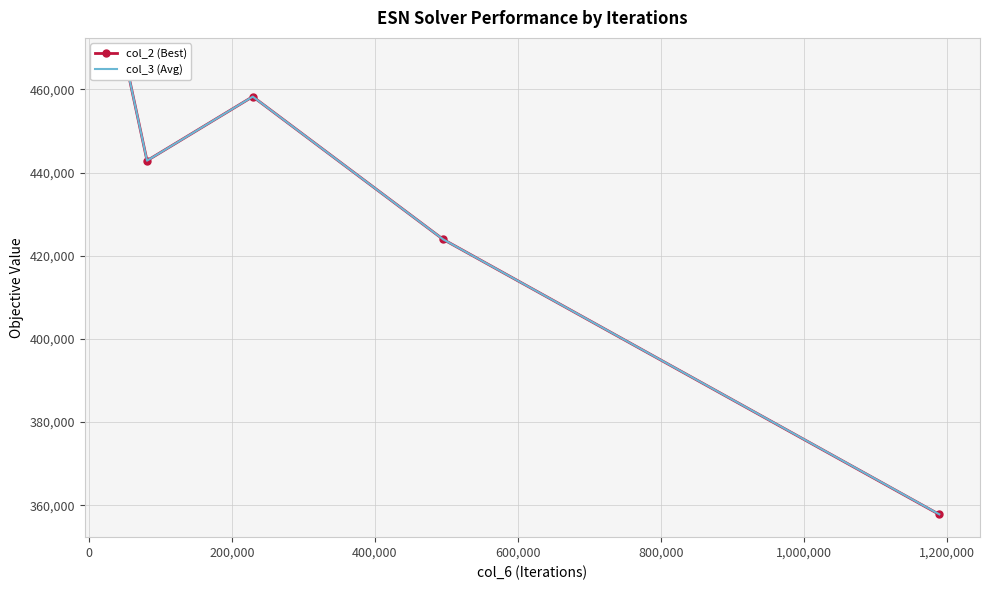

What is the lowest value of the col_3 (Avg) series?

357793.8